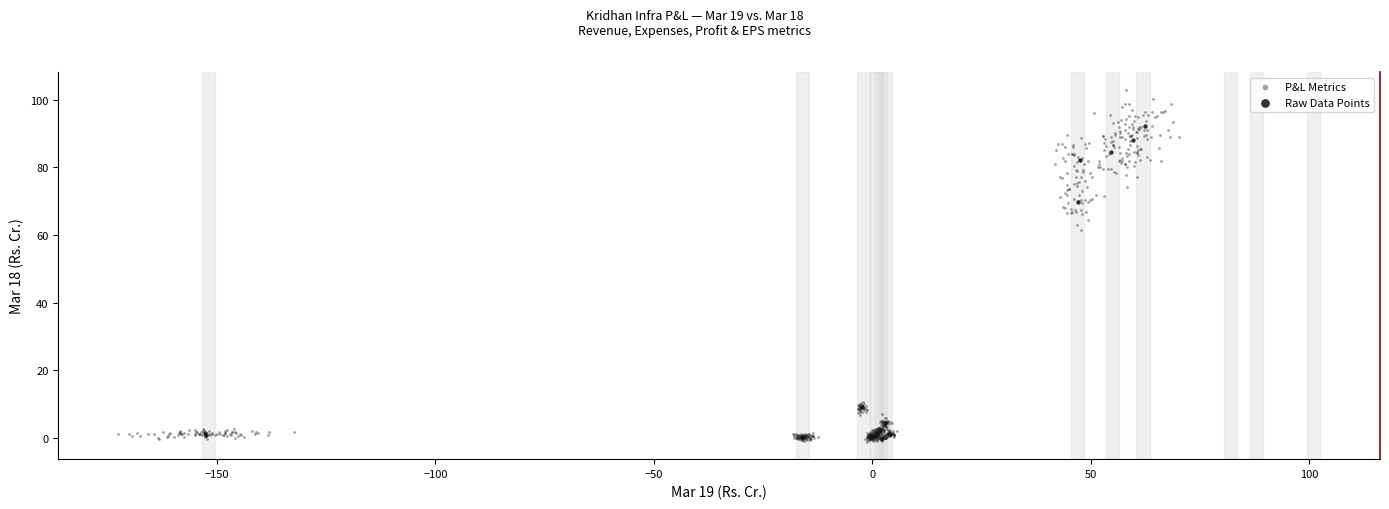

Which series has the largest Y range (max minus min)?

P&L Metrics